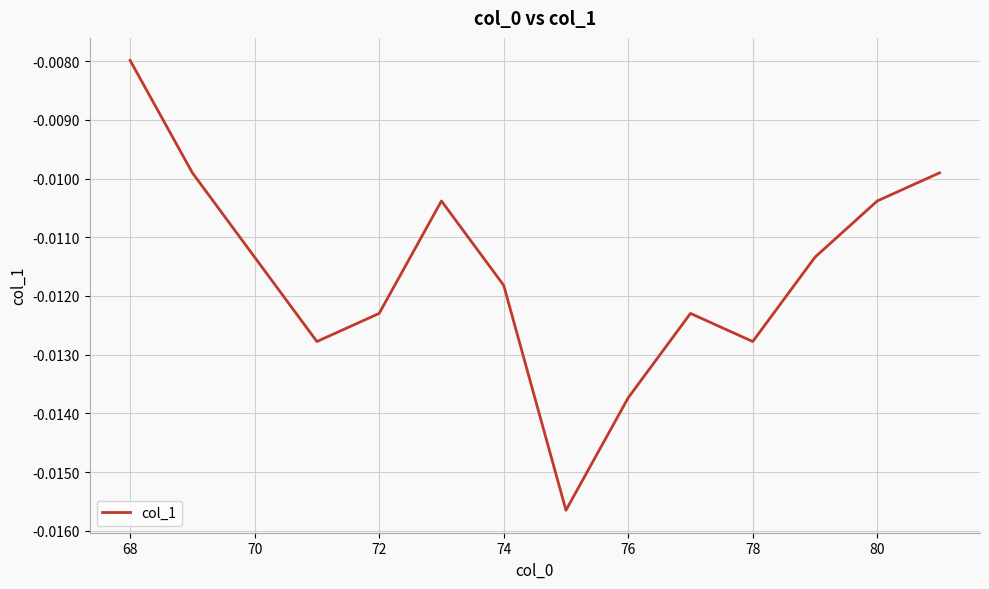

Where is the data nearest to the value 0?

68